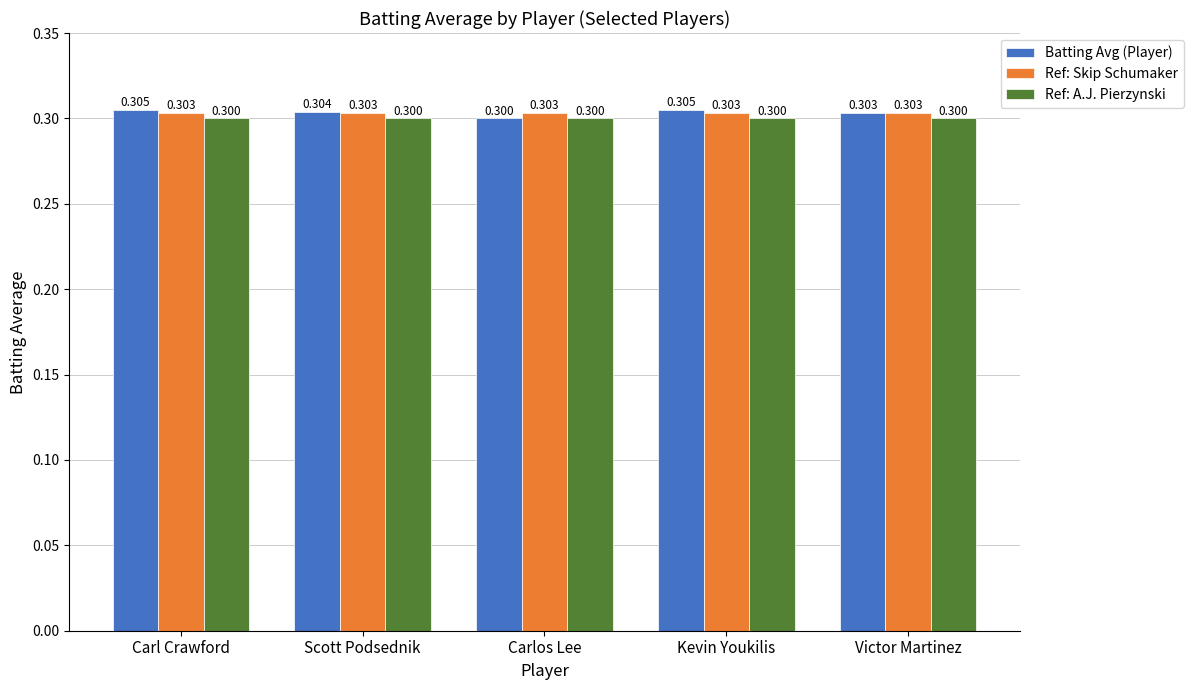

Which series has the largest total across all categories?

Batting Avg (Player)